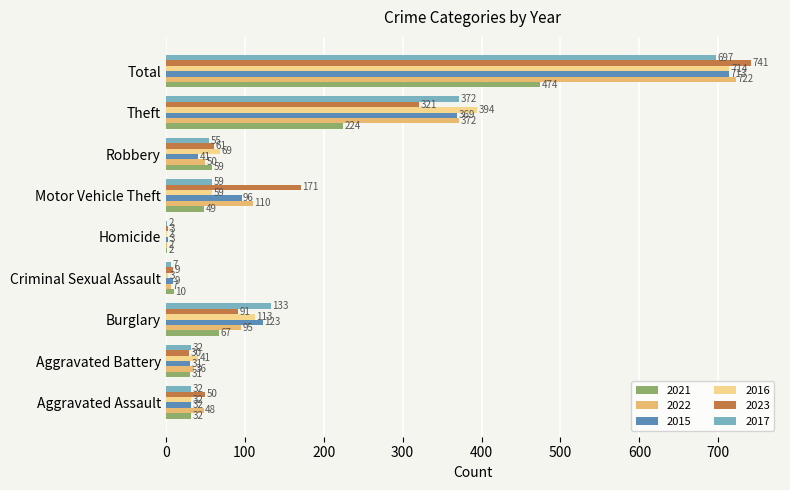

What is the sum of all 2015 values?

1417